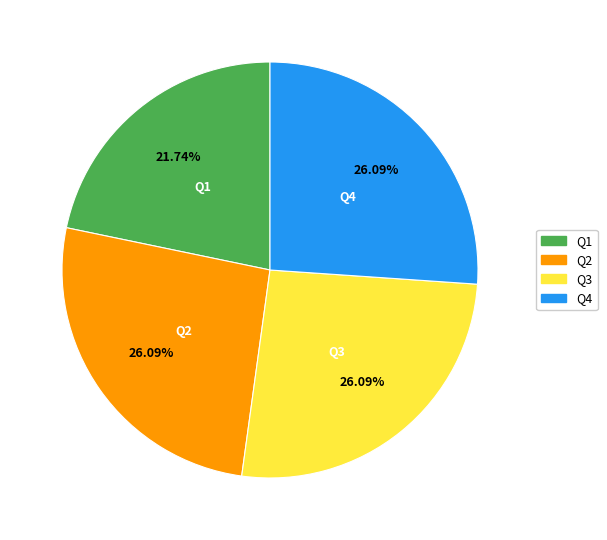

Do Q3 and Q1 together represent more than half of the pie?

No